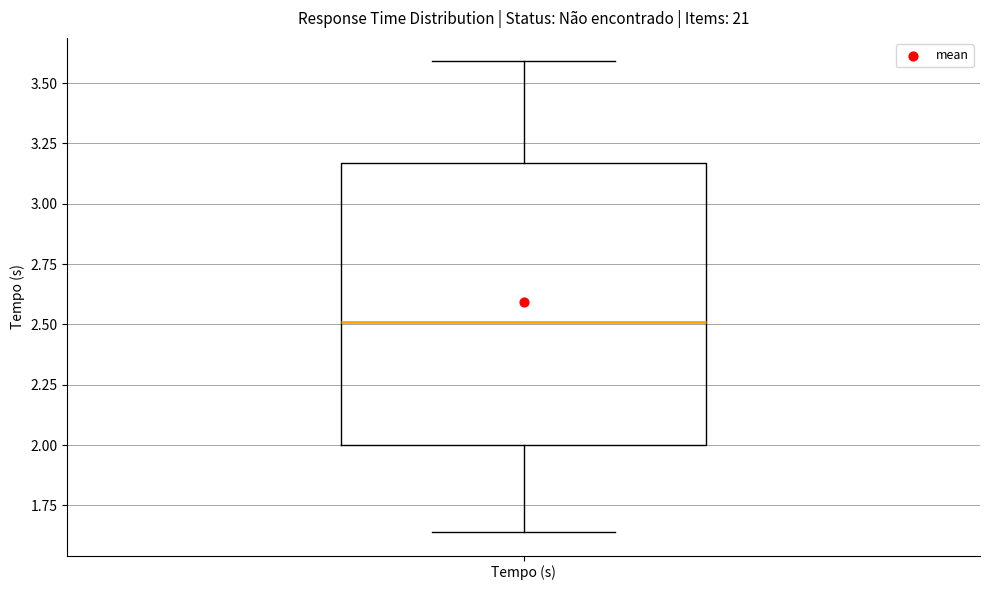

Where is the upper edge of the box for Tempo (s) on the y-axis? The values are not printed on the chart, so give them approximately, as read against the axis.

3.15